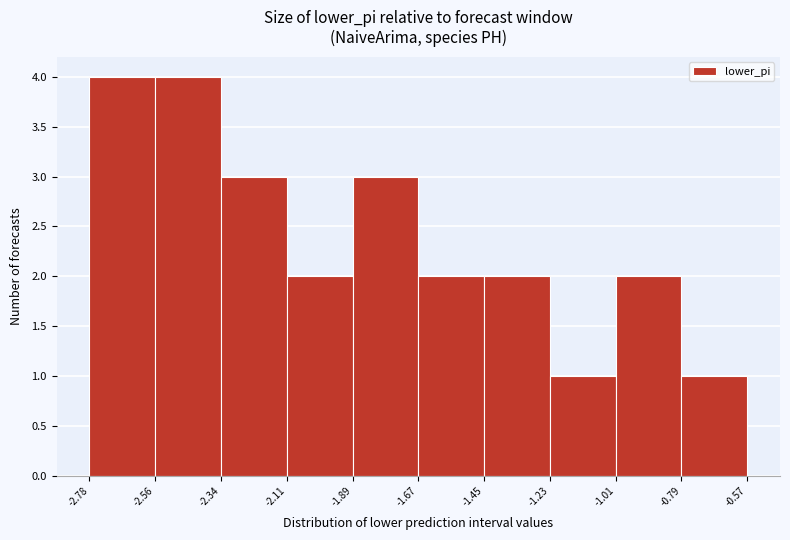

Reading left to right, transcribe this chart: for each bar, give the range it covers on the x-axis and its height. The values are not printed on the chart, so give them approximately, as read against the axis.

-2.78 to -2.56: 4
-2.56 to -2.34: 4
-2.34 to -2.11: 3
-2.11 to -1.89: 2
-1.89 to -1.67: 3
-1.67 to -1.45: 2
-1.45 to -1.23: 2
-1.23 to -1.01: 1
-1.01 to -0.79: 2
-0.79 to -0.57: 1